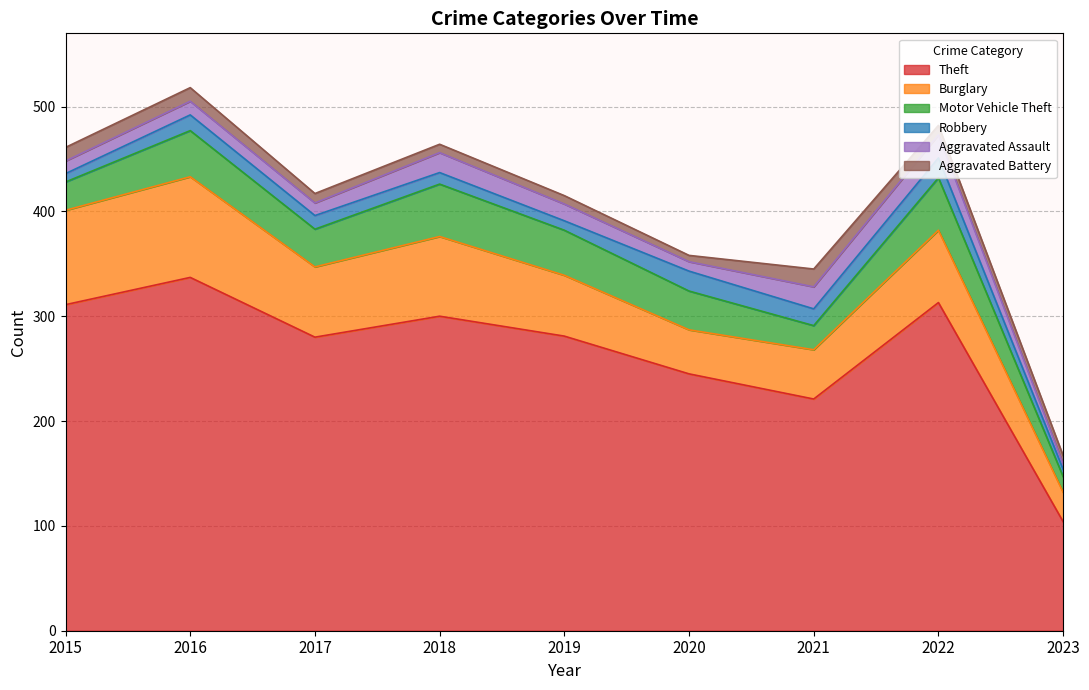

Reading right to left, what are all the values shown in this chart?

Theft: 104	313	221	245	281	300	280	337	311
Burglary: 28	69	47	42	58	76	67	96	90
Motor Vehicle Theft: 15	50	23	37	43	50	36	44	27
Robbery: 7	19	16	19	9	11	13	15	8
Aggravated Assault: 5	22	21	9	16	19	12	13	12
Aggravated Battery: 8	9	17	6	8	8	9	13	13